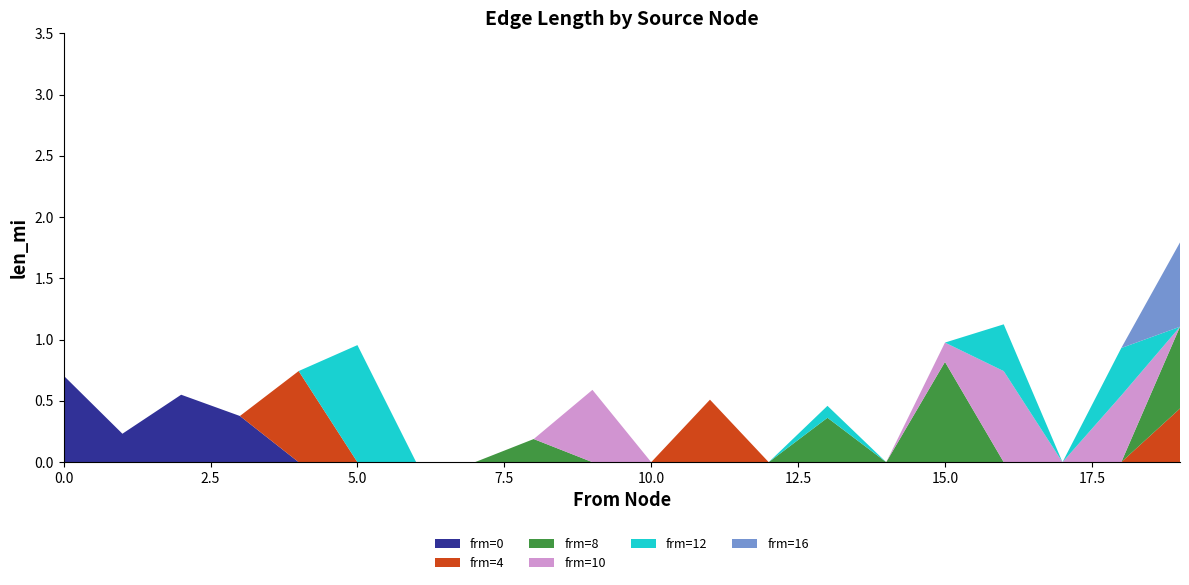

Reading left to right, extract all data points from this chart.

frm=0: 0.7	0.2	0.6	0.4	0.0	0.0	0.0	0.0	0.0	0.0	0.0	0.0	0.0	0.0	0.0	0.0	0.0	0.0	0.0	0.0
frm=4: 0.0	0.0	0.0	0.0	0.7	0.0	0.0	0.0	0.0	0.0	0.0	0.5	0.0	0.0	0.0	0.0	0.0	0.0	0.0	0.4
frm=8: 0.0	0.0	0.0	0.0	0.0	0.0	0.0	0.0	0.2	0.0	0.0	0.0	0.0	0.4	0.0	0.8	0.0	0.0	0.0	0.7
frm=10: 0.0	0.0	0.0	0.0	0.0	0.0	0.0	0.0	0.0	0.6	0.0	0.0	0.0	0.0	0.0	0.2	0.7	0.0	0.5	0.0
frm=12: 0.0	0.0	0.0	0.0	0.0	1.0	0.0	0.0	0.0	0.0	0.0	0.0	0.0	0.1	0.0	0.0	0.4	0.0	0.4	0.0
frm=16: 0.0	0.0	0.0	0.0	0.0	0.0	0.0	0.0	0.0	0.0	0.0	0.0	0.0	0.0	0.0	0.0	0.0	0.0	0.0	0.7